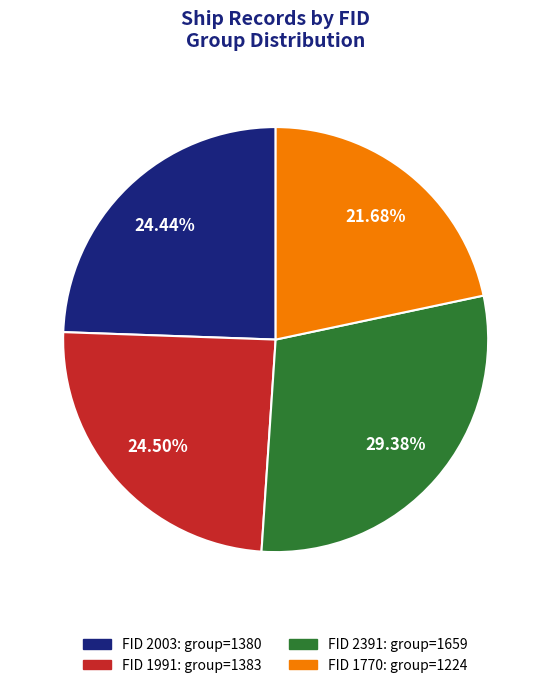

Combined, do FID 2391: group=1659 and FID 1991: group=1383 account for over 50%?

Yes